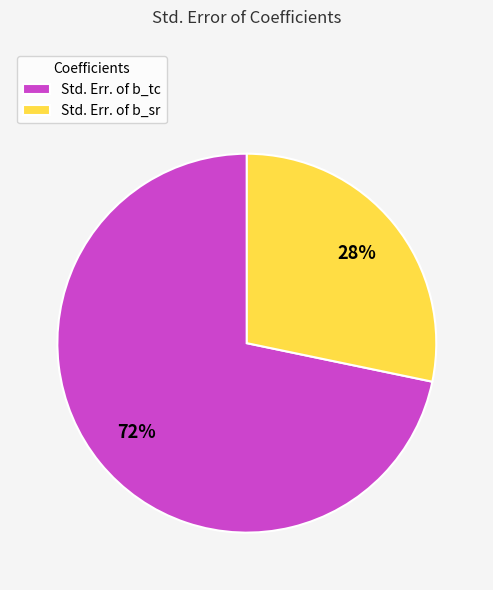

What is the majority slice?

Std. Err. of b_tc